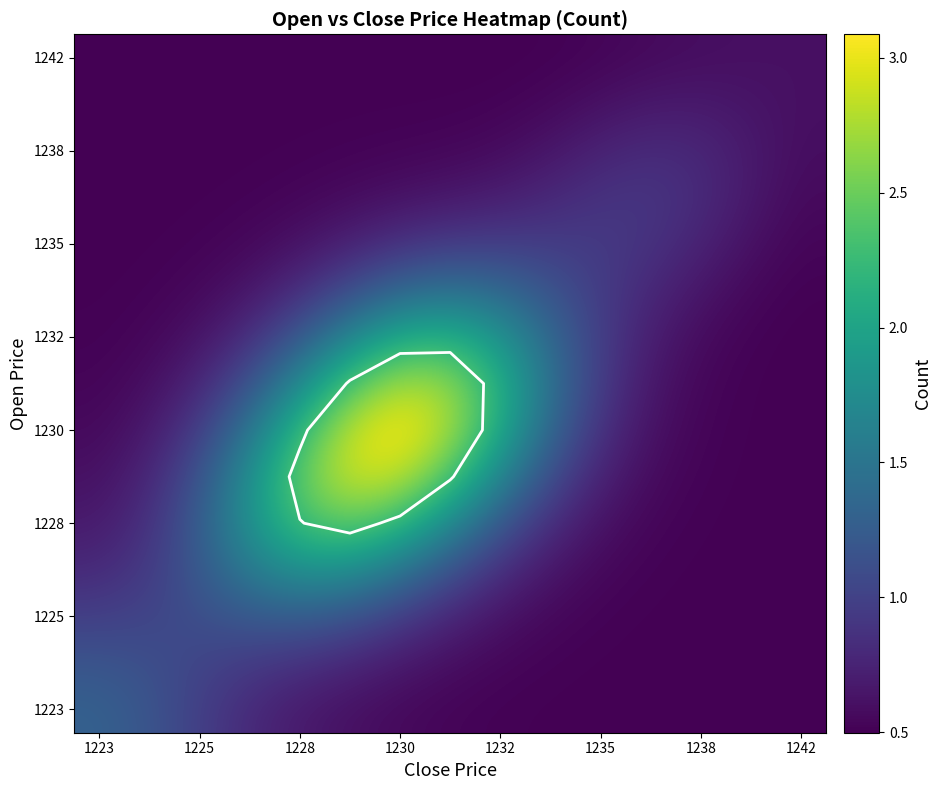

Count the number of data series in this chart.

15